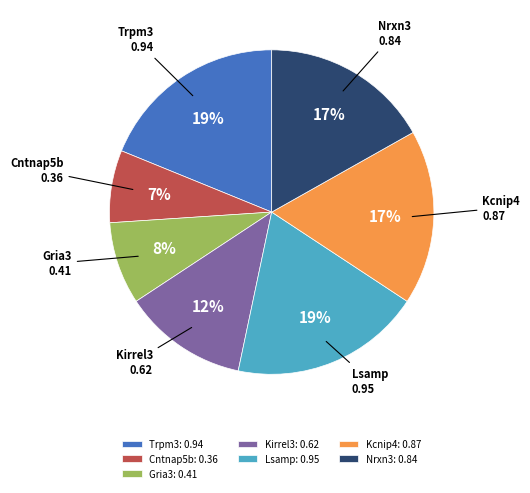

Is the sum of Cntnap5b and Kcnip4 greater than half?

No